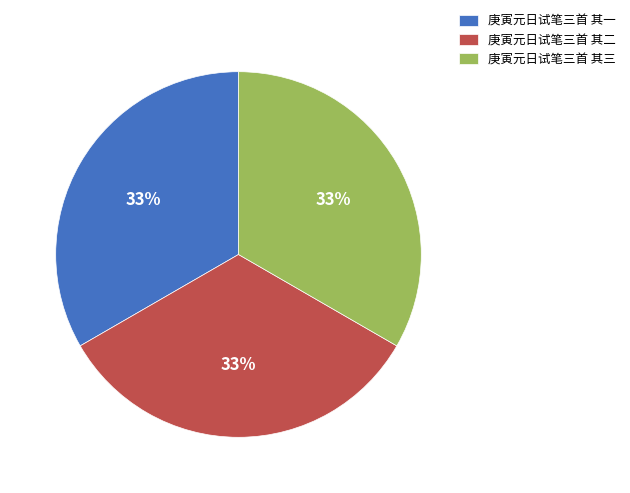

What is the ratio of the value at 庚寅元日试笔三首 其一 to the value at 庚寅元日试笔三首 其二?

1.0